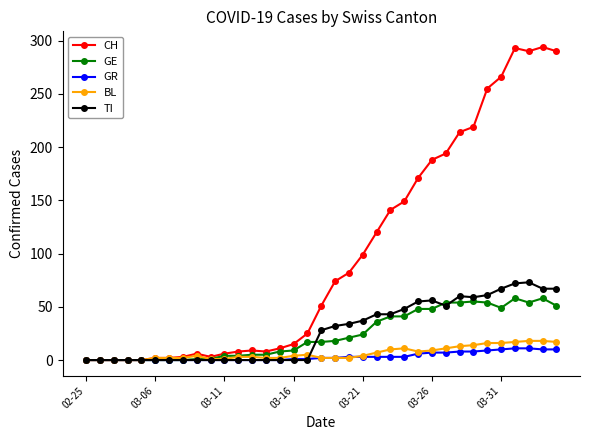

True or false: TI has more than 1 points higher than both neighbors.

True